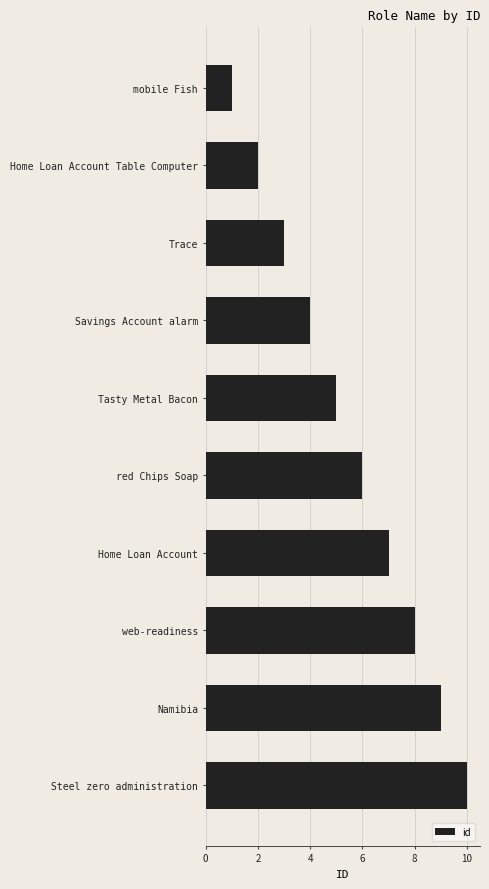

What is the label of the 6th bar from the top?

red Chips Soap